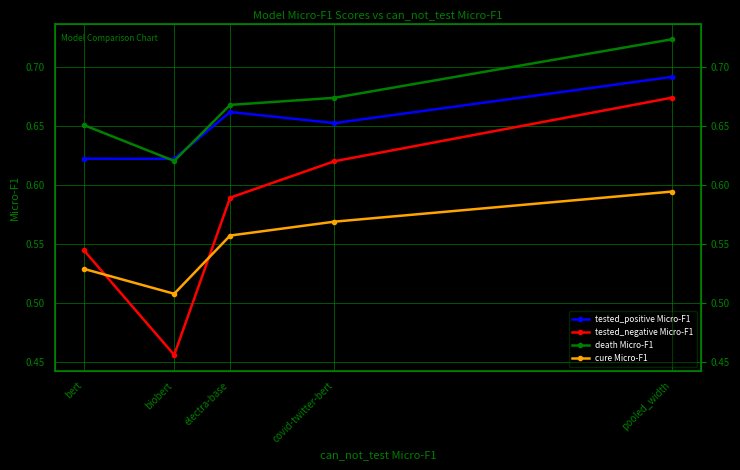

List the labels in order of cure Micro-F1 value, smallest first.

biobert, bert, electra-base, covid-twitter-bert, pooled_width